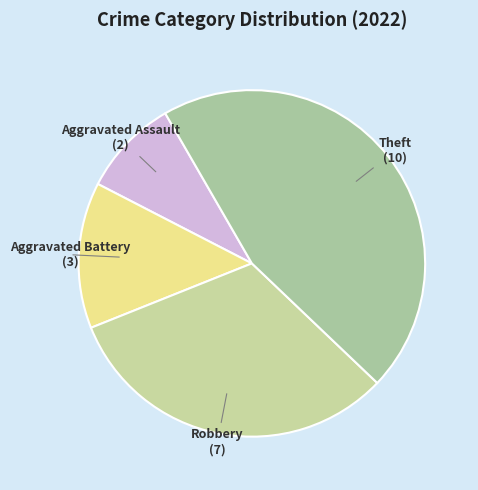

Which slice is the smallest?

Aggravated Assault